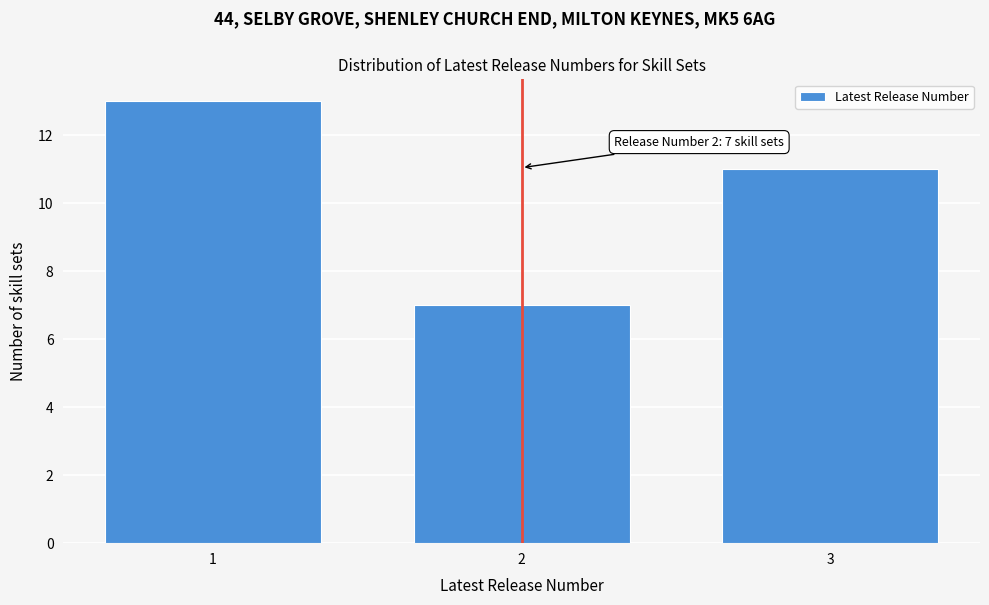

Reading left to right, extract all data points from this chart.

1=13	2=7	3=11